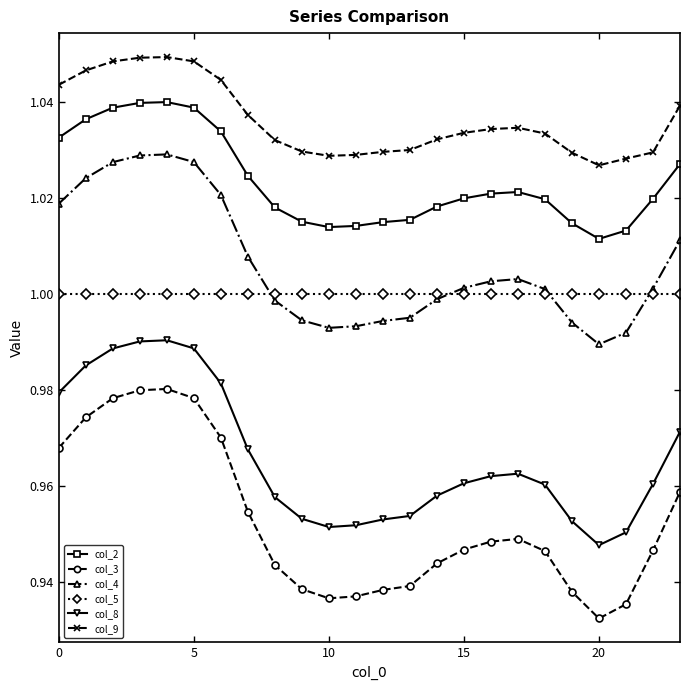

At how many categories does at least one series exceed 0?

24